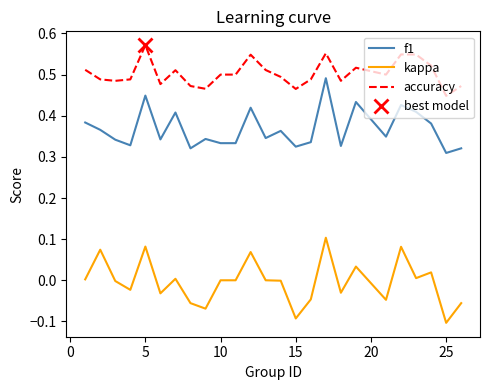

True or false: accuracy has a value of 0.7 at 25.

False